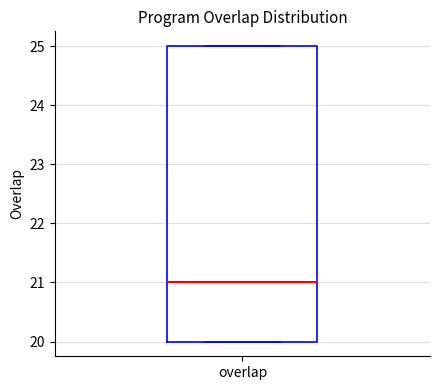

Where is the lower edge of the box for overlap on the y-axis? The values are not printed on the chart, so give them approximately, as read against the axis.

20